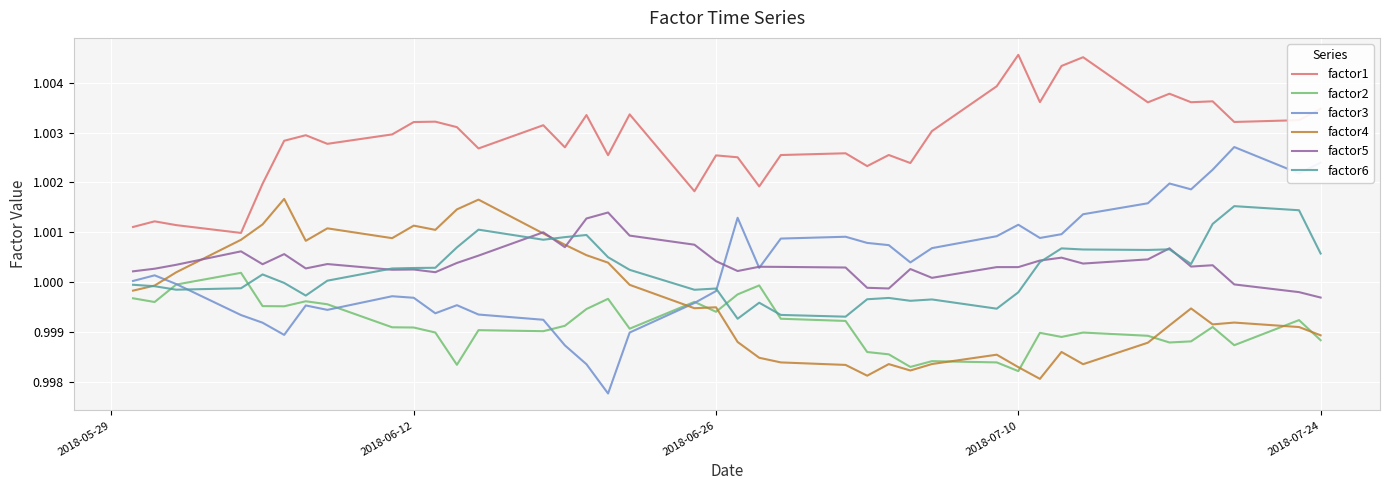

How many categories are shown in the chart?

40